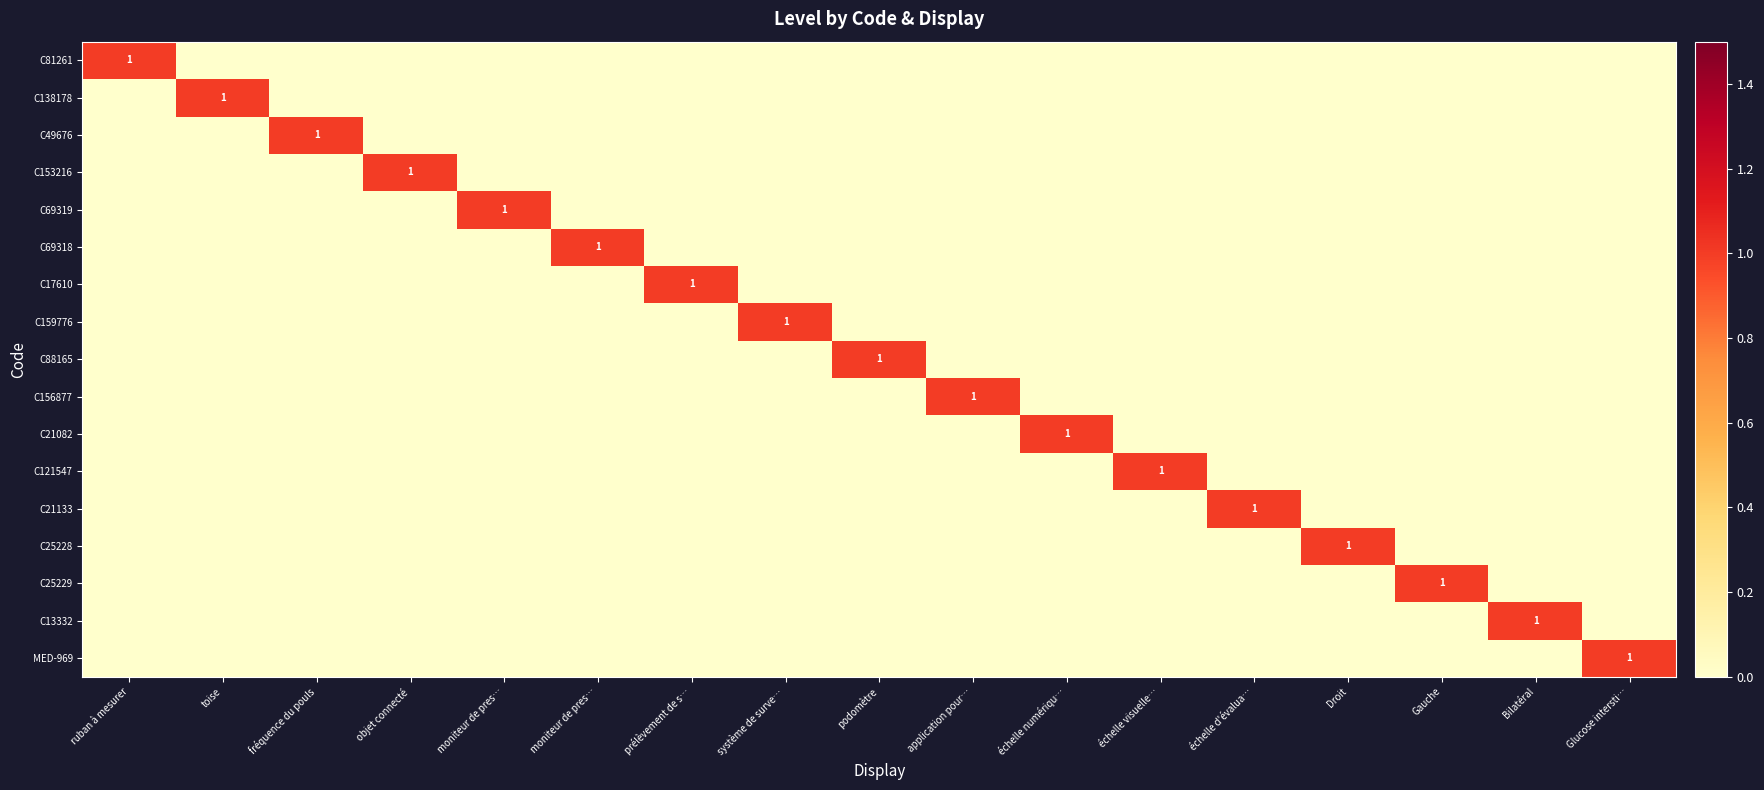

Between podomètre and application pour…, which series saw the biggest shift?

C88165